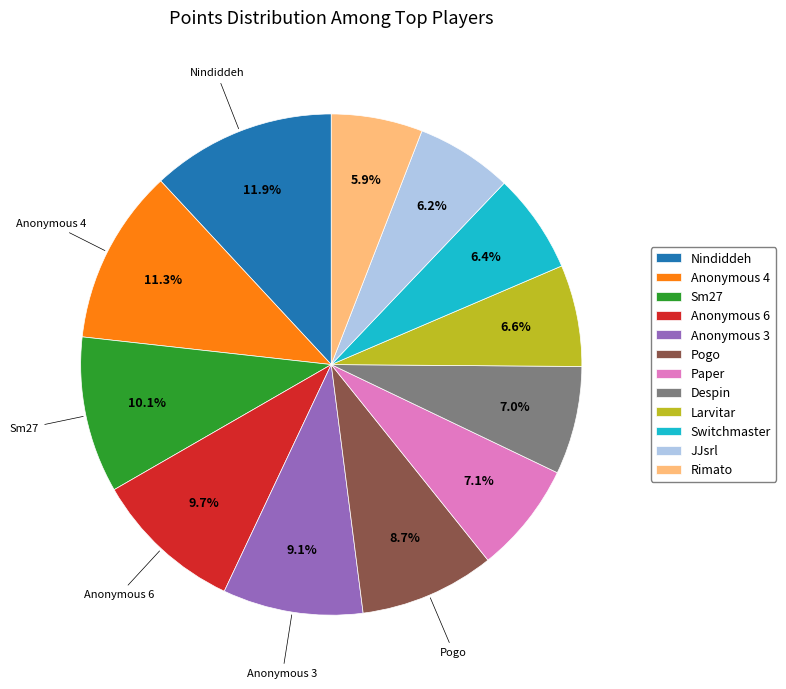

Does any single category account for the majority?

No